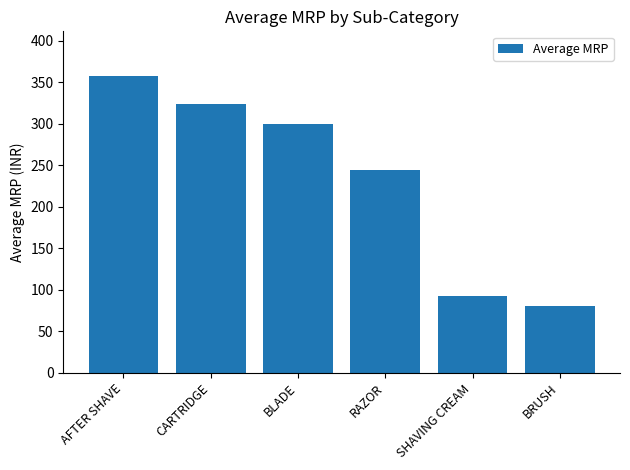

Rank the categories by value from lowest to highest.

BRUSH, SHAVING CREAM, RAZOR, BLADE, CARTRIDGE, AFTER SHAVE